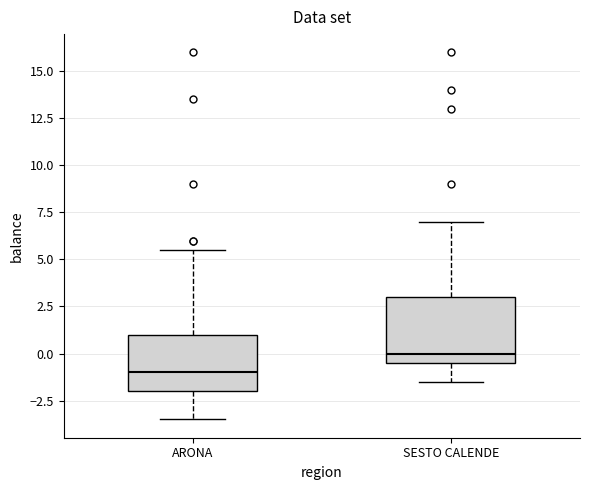

Which box's median line is the highest?

SESTO CALENDE